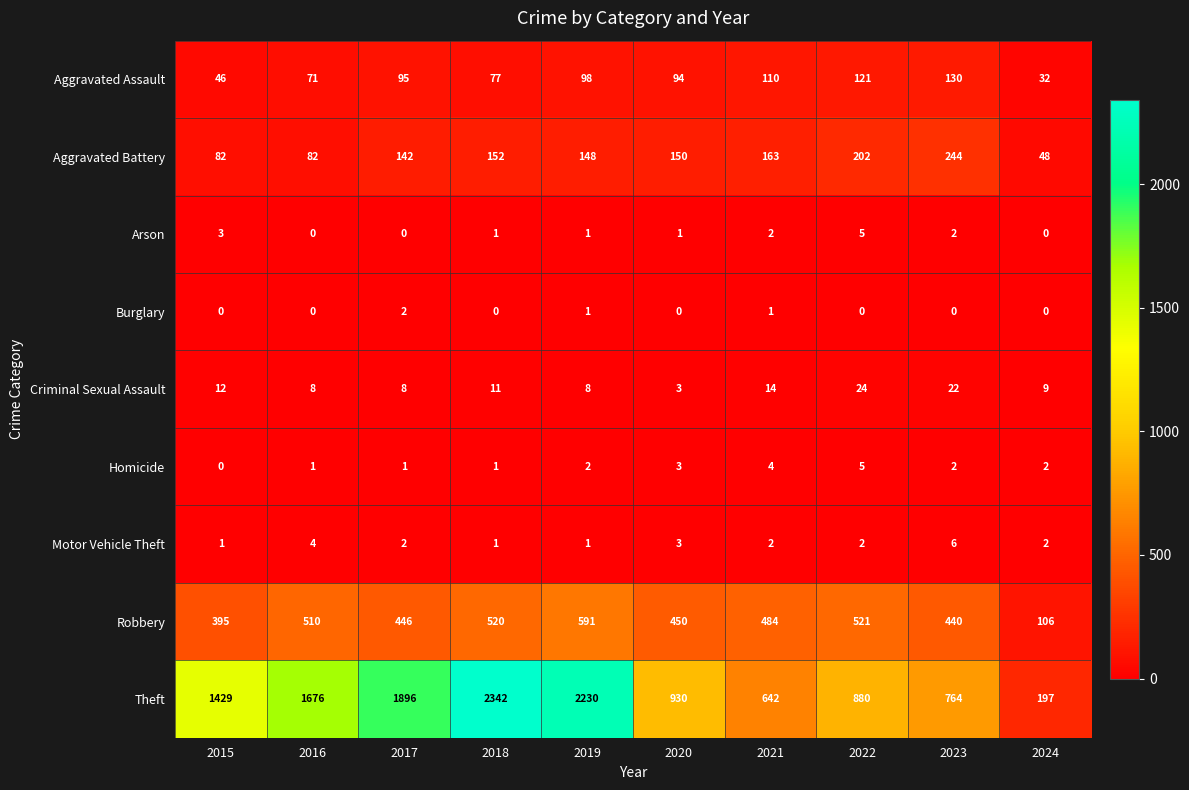

Which series changed the most between 2020 and 2023?

Theft